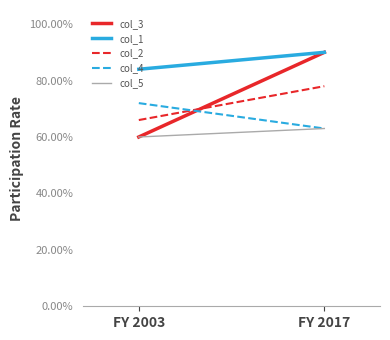

What are all the series names shown in the legend?

col_3, col_1, col_2, col_4, col_5